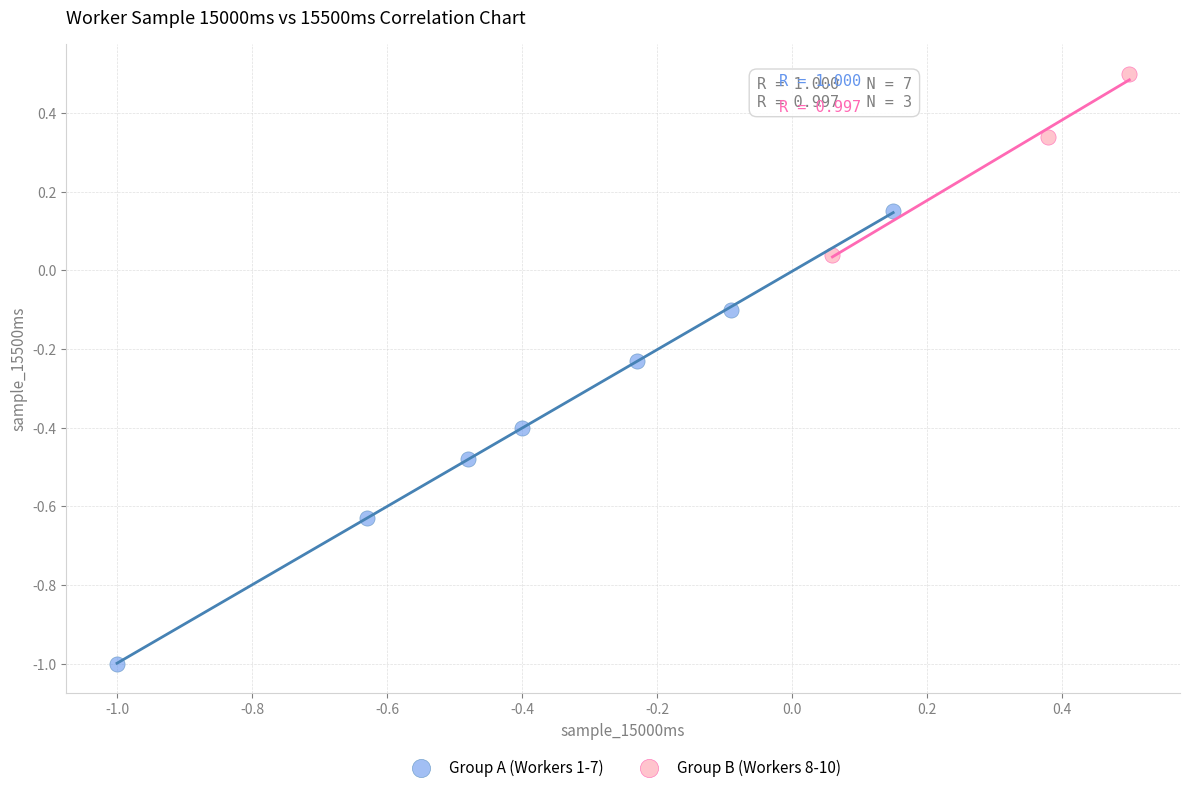

What are all the series names shown in the legend?

Group A (Workers 1-7), Group B (Workers 8-10)